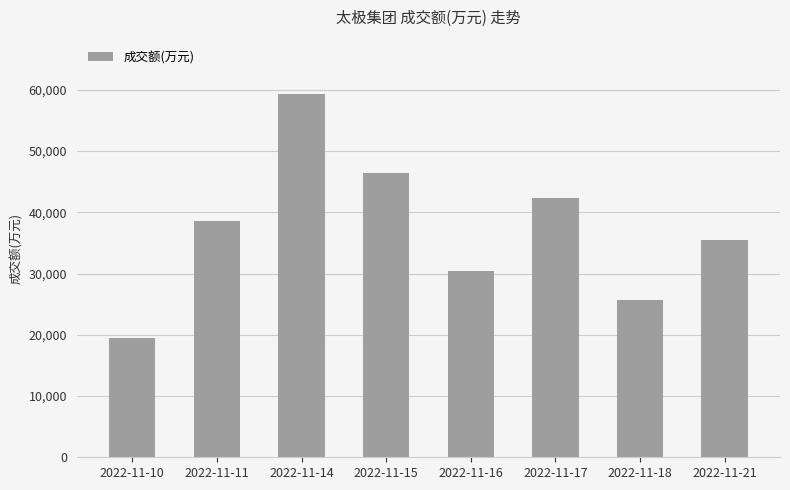

Which label corresponds to the largest value in the chart?

2022-11-14